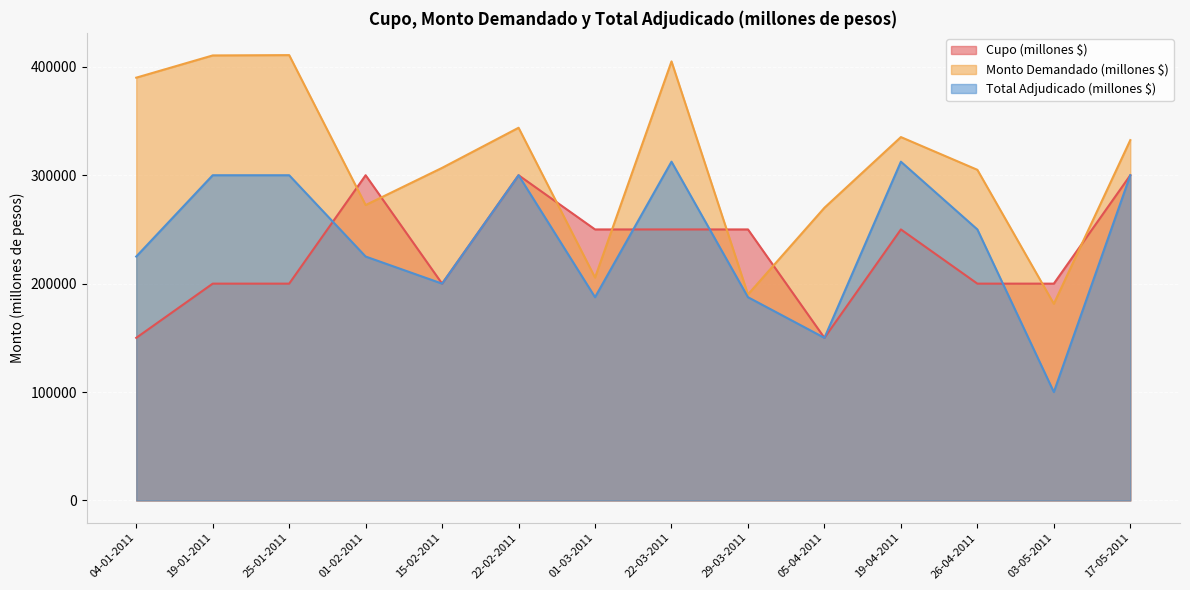

What is the value of the Cupo point at the 13th from the left?

200000